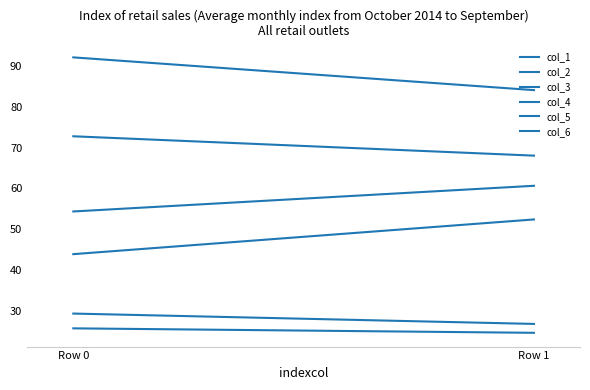

At how many categories does at least one series exceed 69?

2